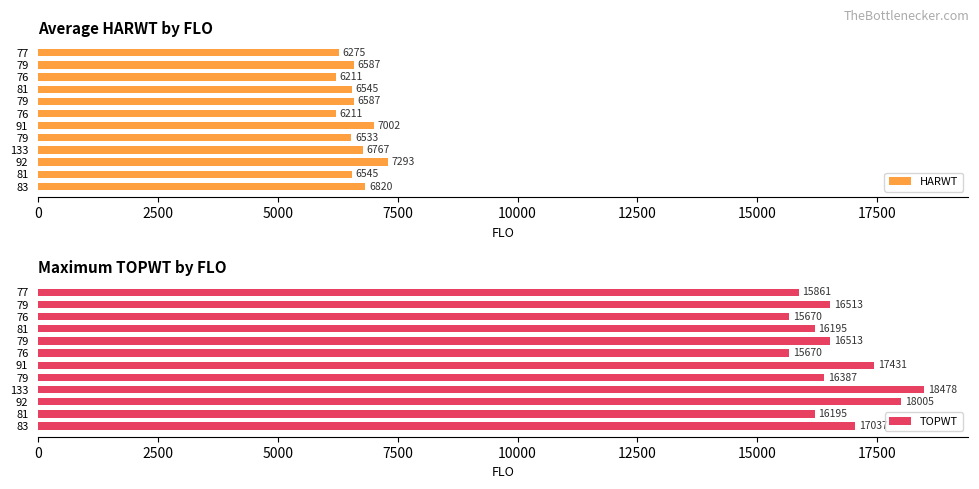

Rank the series at 79 from highest to lowest value.

TOPWT, HARWT